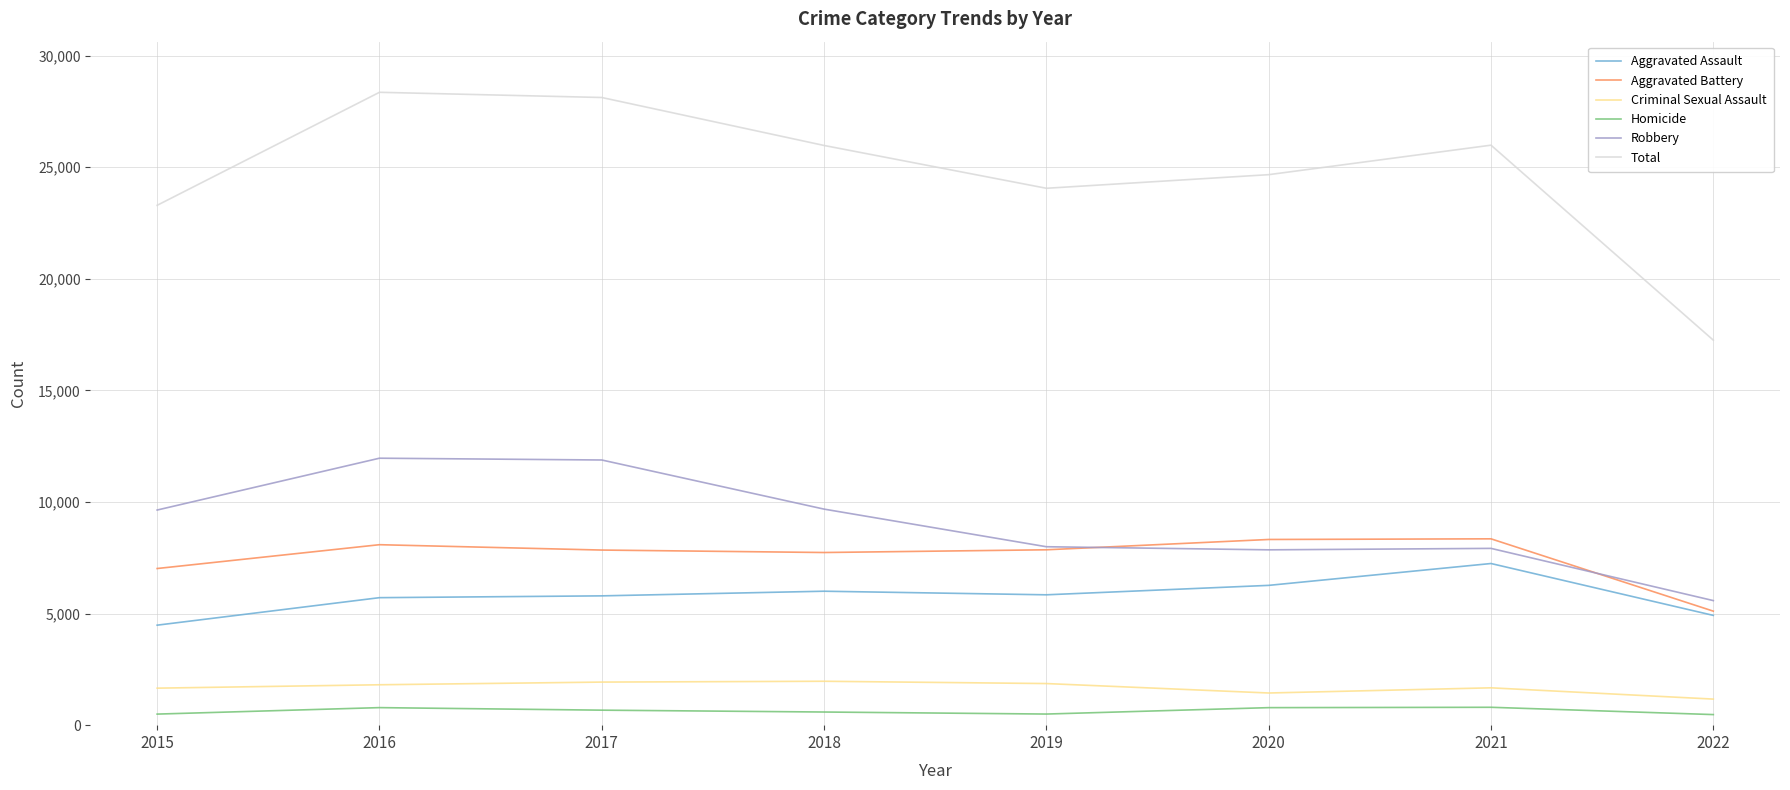

True or false: Aggravated Battery has more than 1 interior local peaks.

True